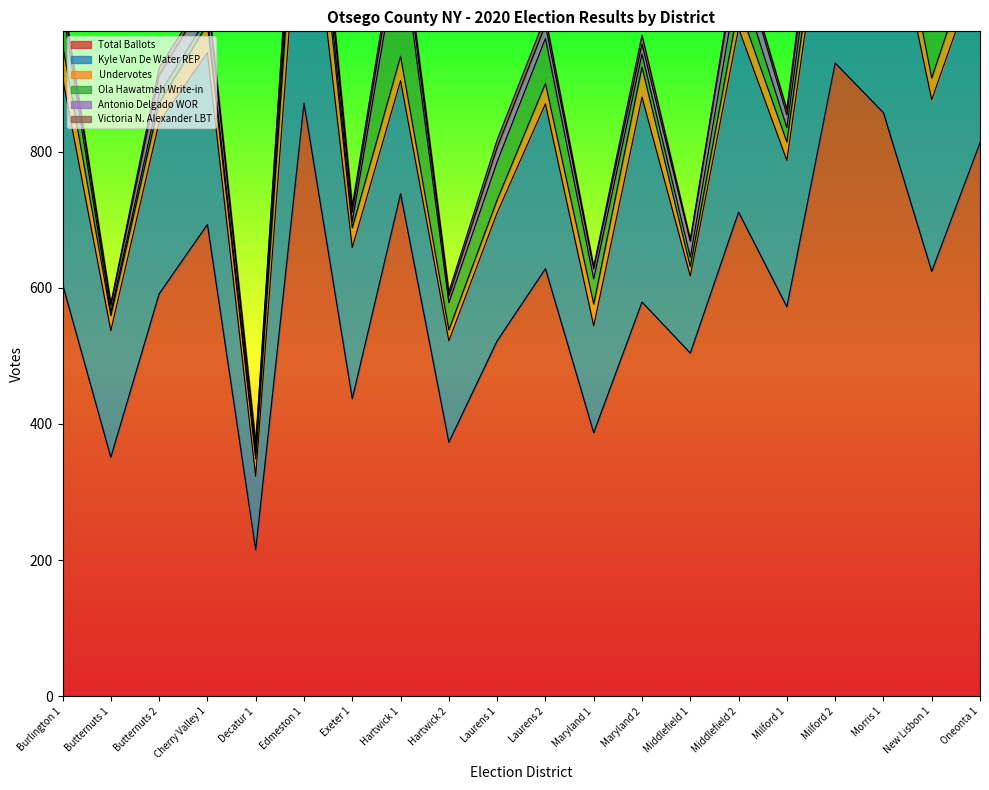

What position from the right is Edmeston 1?

15